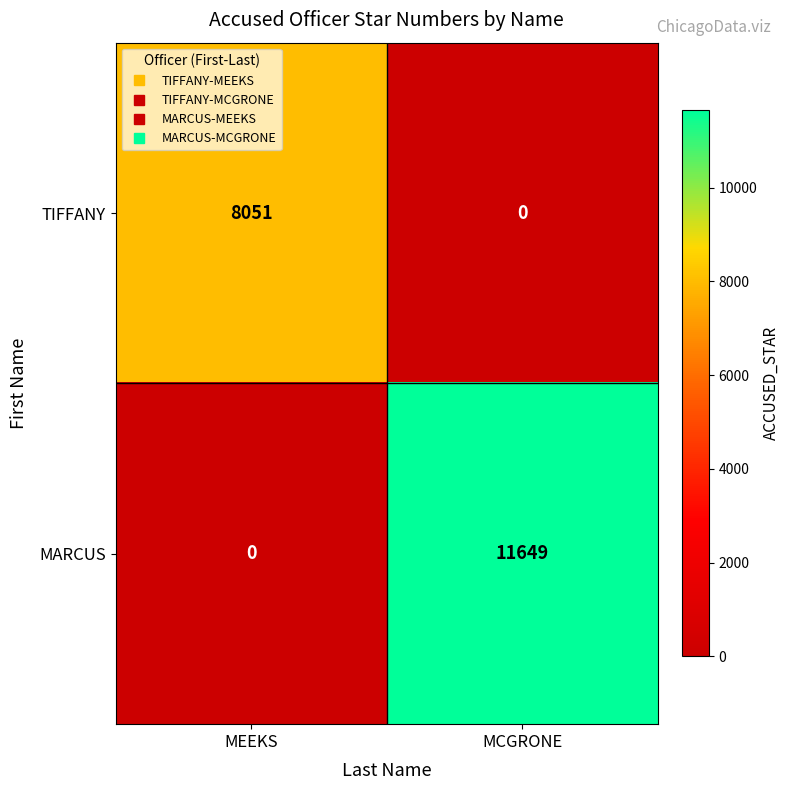

True or false: TIFFANY has a value of 8051 at MEEKS.

True